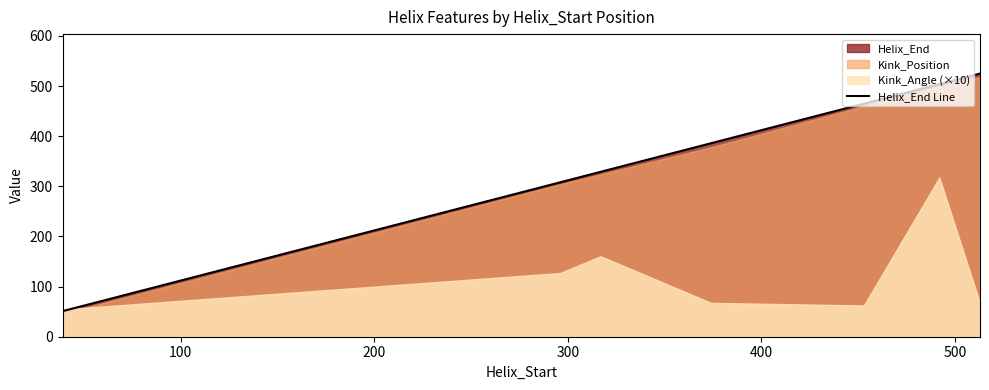

What is the value of the 6th point from the left?

504